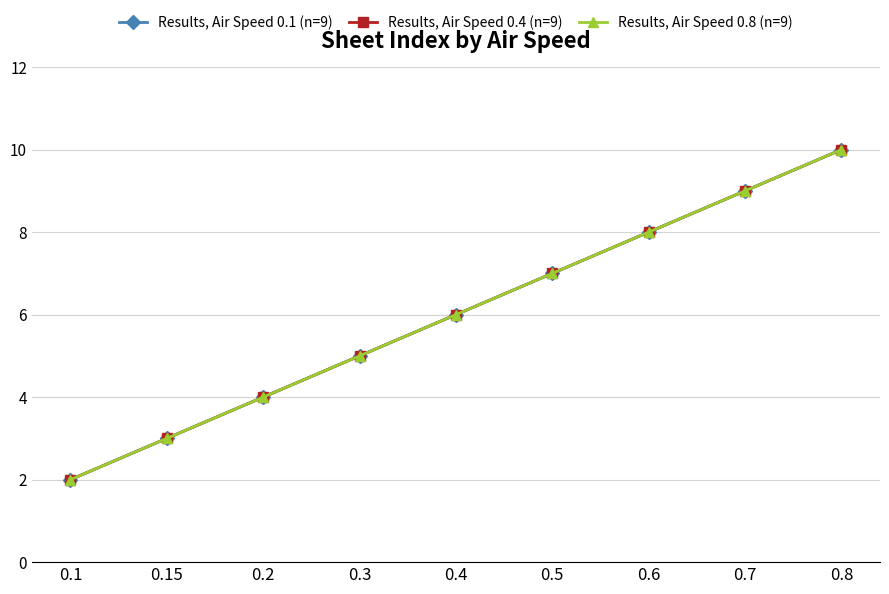

Which series has the largest total across all categories?

Results, Air Speed 0.1 (n=9)